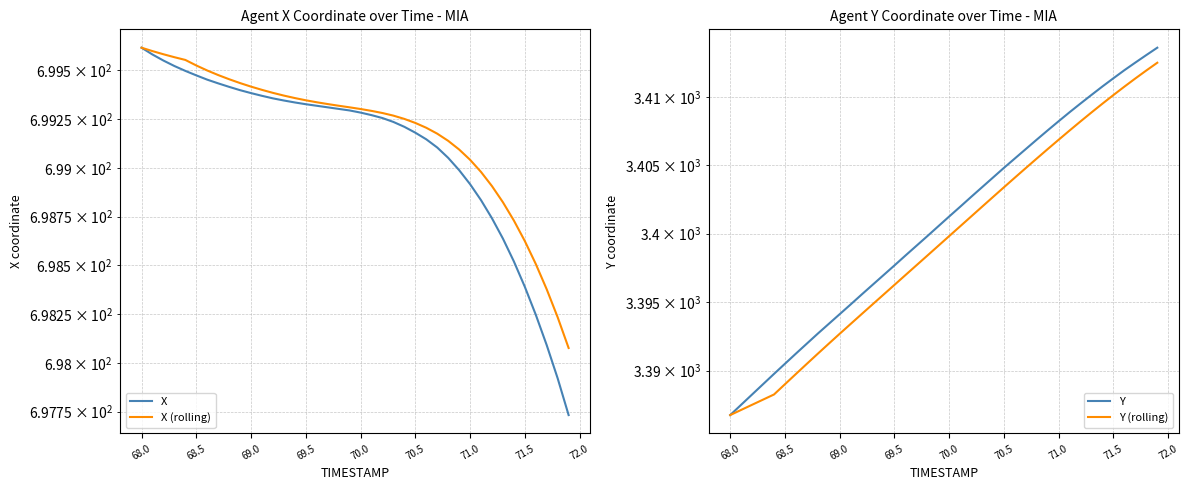

What is the difference between the maximum and second lowest values in the Y series?

26.1